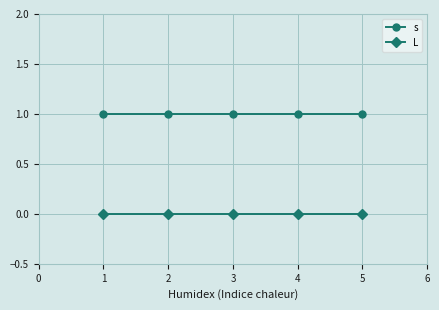

Rank the series by their maximum value, from lowest to highest.

L, s